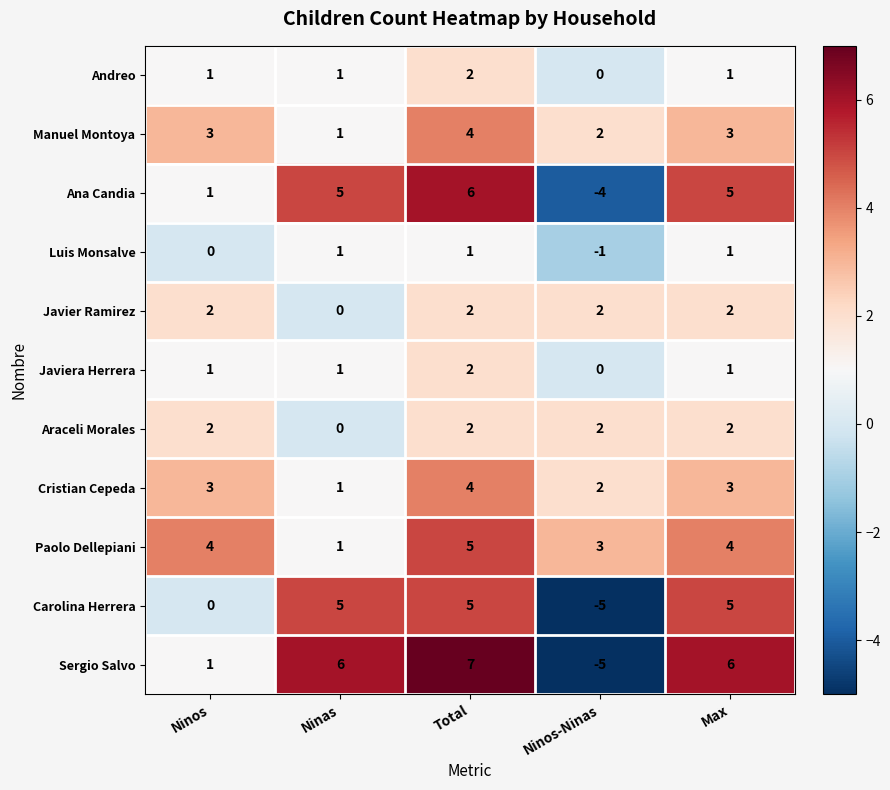

Is the value of Paolo Dellepiani at Ninas greater than the value of Ana Candia at Max?

No